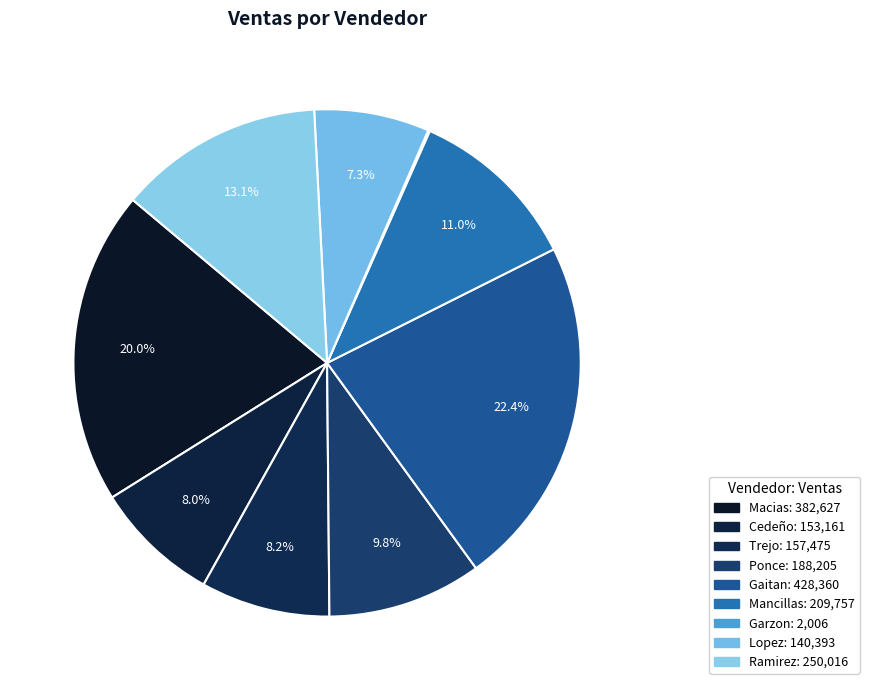

The Ramirez slice represents 1% of the pie. True or false?

False